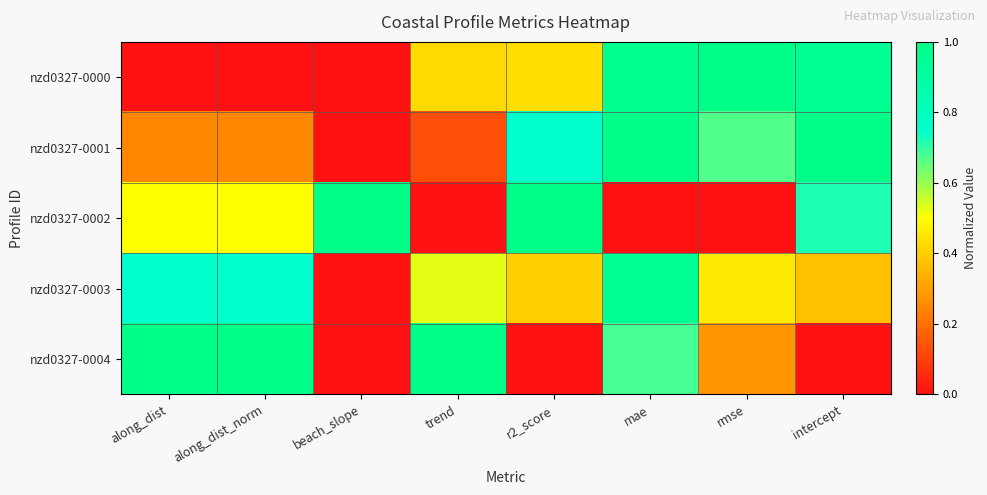

At which category is the sum across all series the highest?

mae